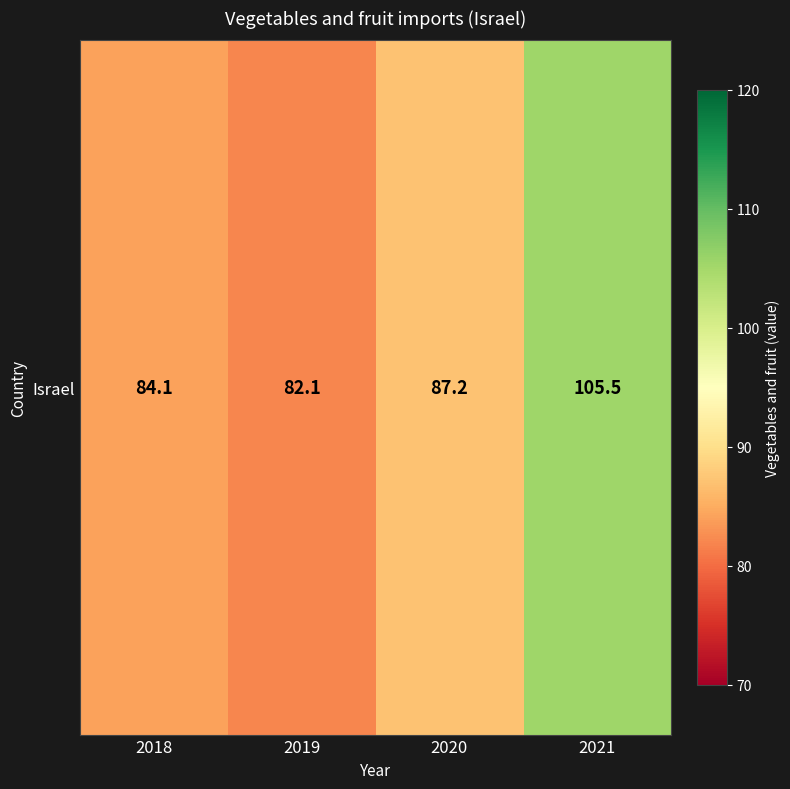

Reading right to left, list all the values displayed in this chart.

105.5	87.2	82.1	84.1